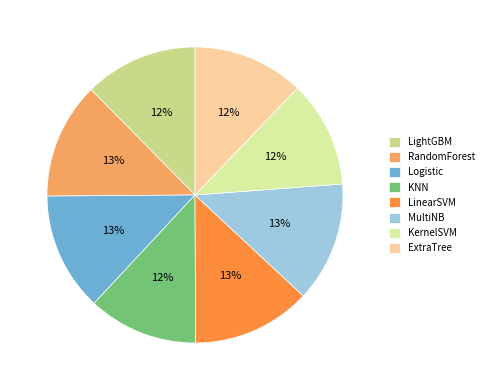

To the nearest percent, what is the average slice percentage?

12%